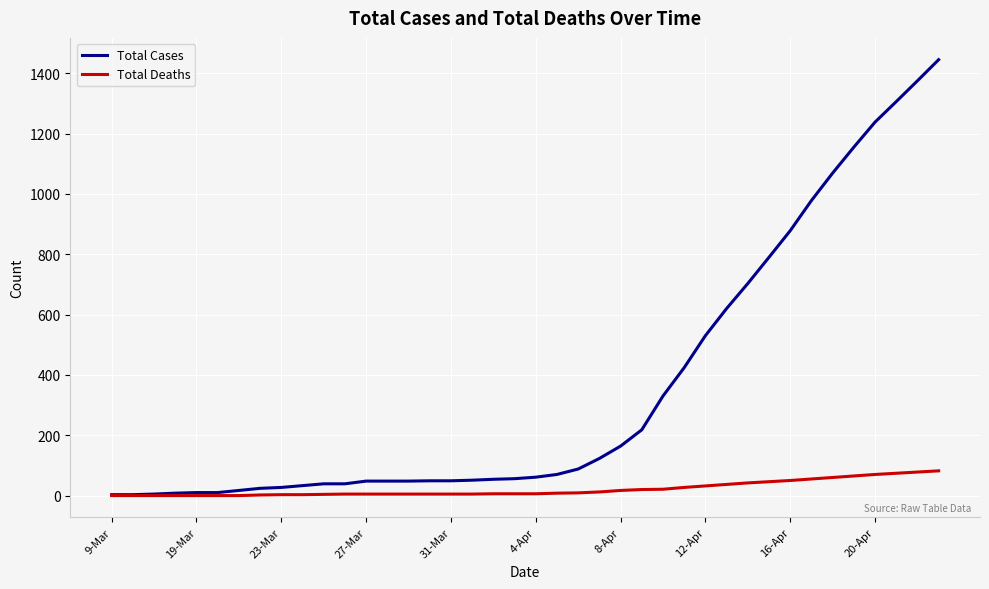

Which series has the largest range (max minus min)?

Total Cases